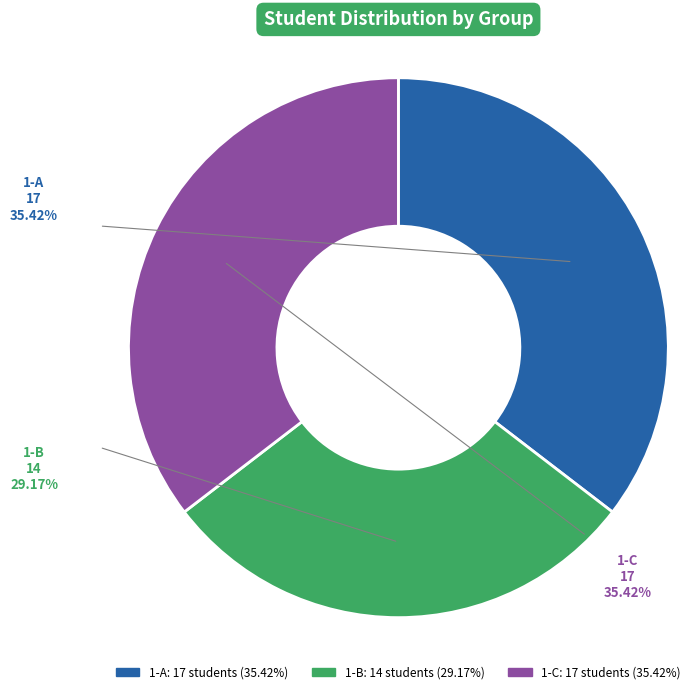

Is it true that 1-A is 24% of the pie?

False